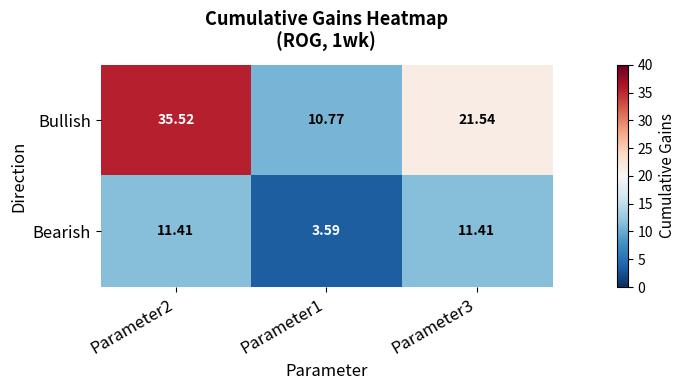

Is the value of Bullish at Parameter2 greater than the value of Bearish at Parameter1?

Yes